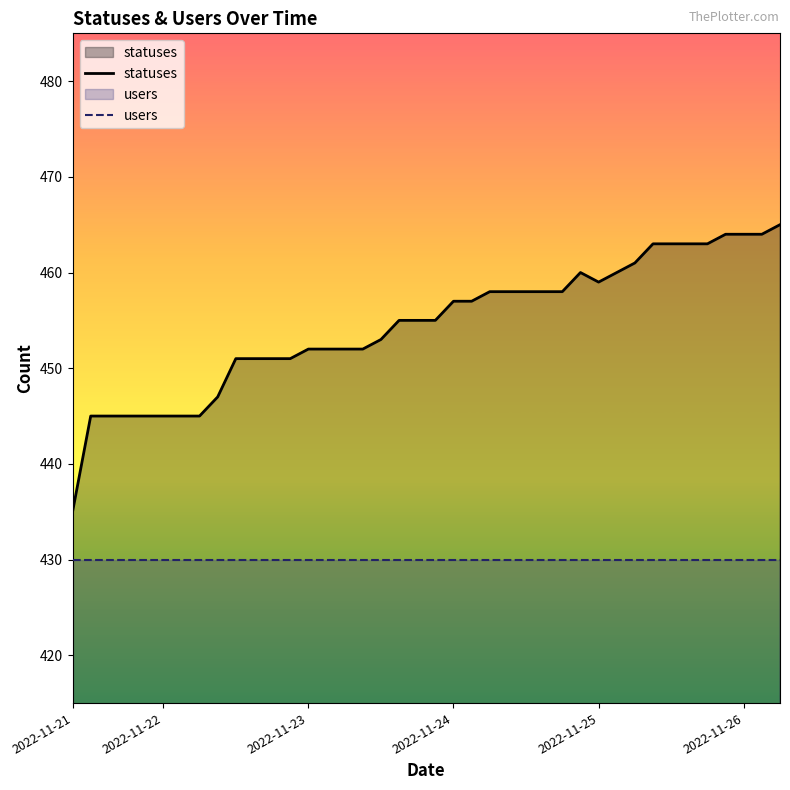

True or false: users and statuses intersect in this chart.

False